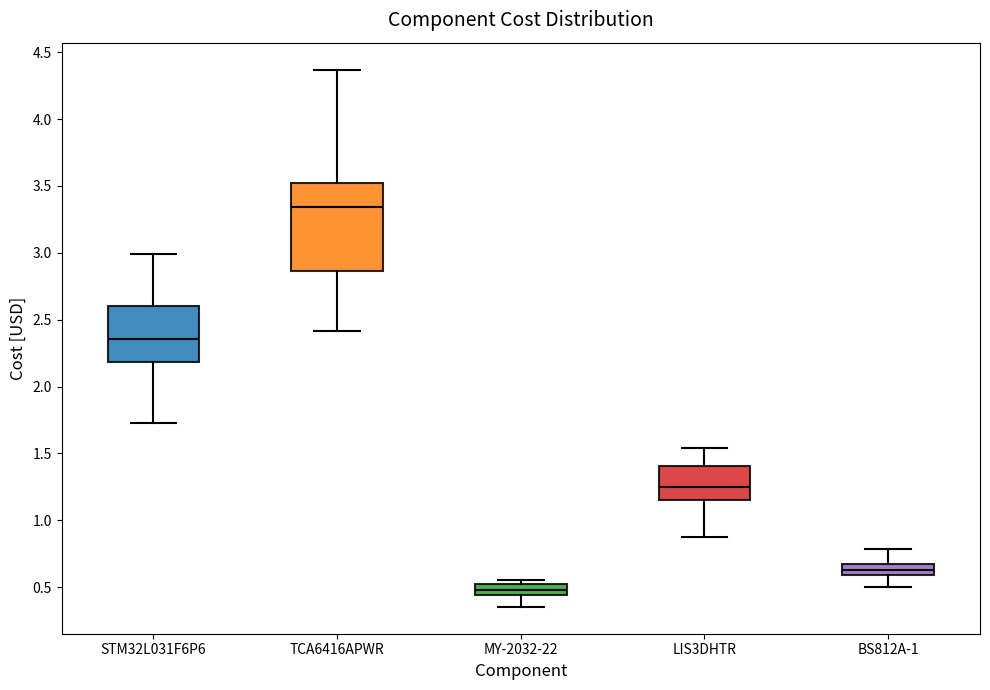

Where does the lower whisker of the box for LIS3DHTR end on the y-axis? The values are not printed on the chart, so give them approximately, as read against the axis.

0.90